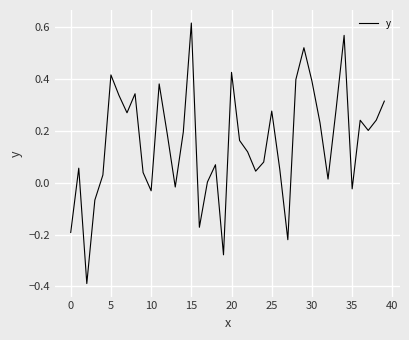

Count the number of data series in this chart.

1